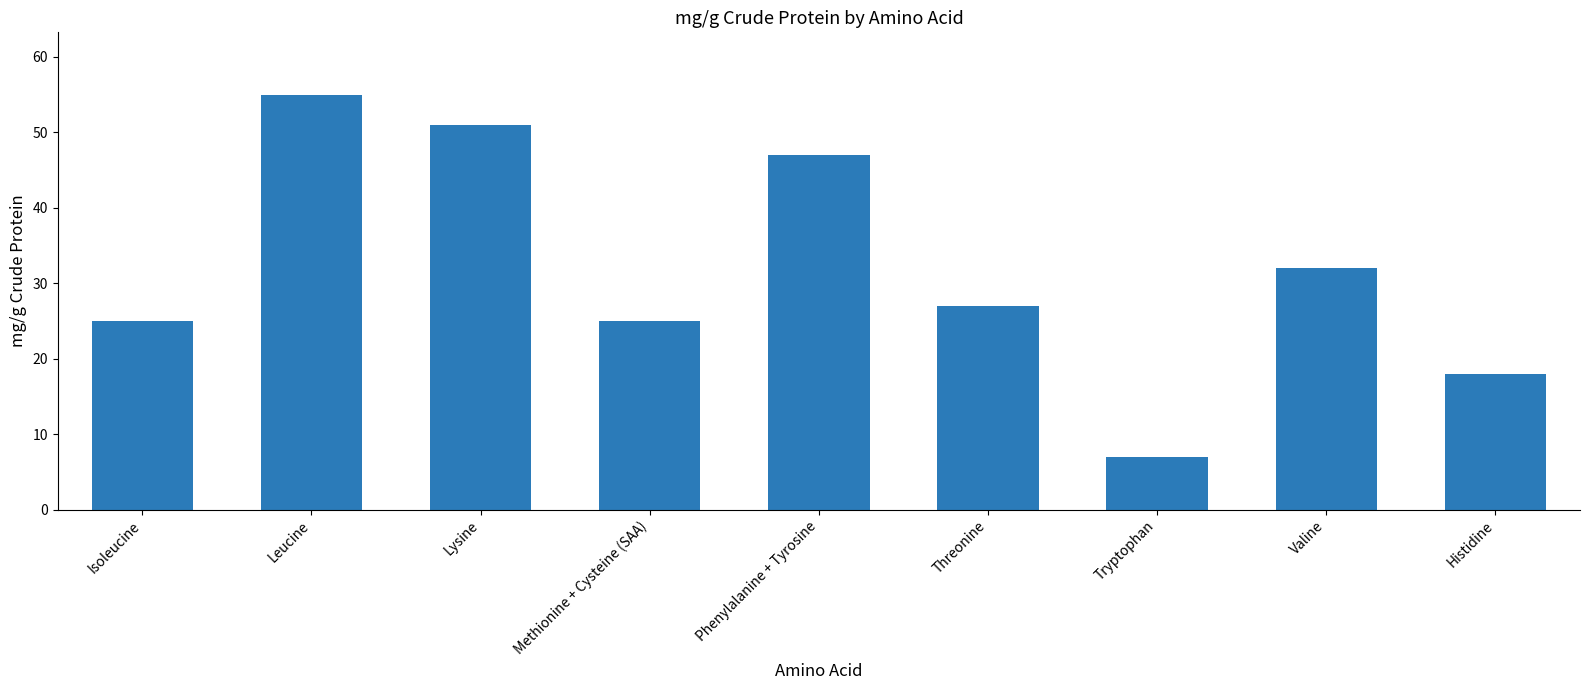

Reading right to left, extract all data points from this chart.

18	32	7	27	47	25	51	55	25